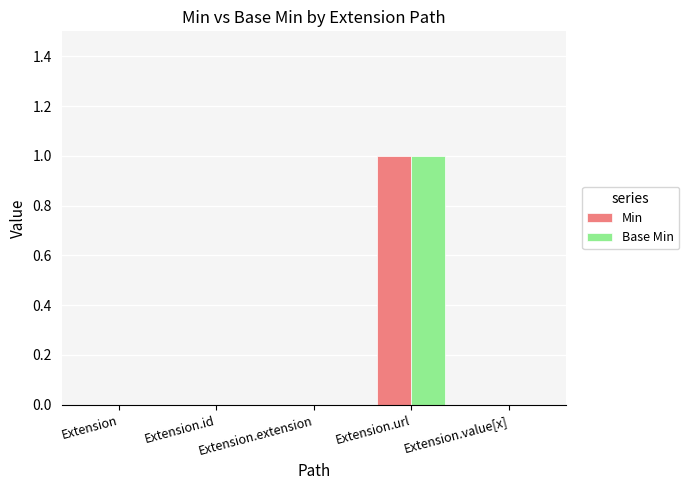

True or false: Min has a value of 0 at Extension.value[x].

True